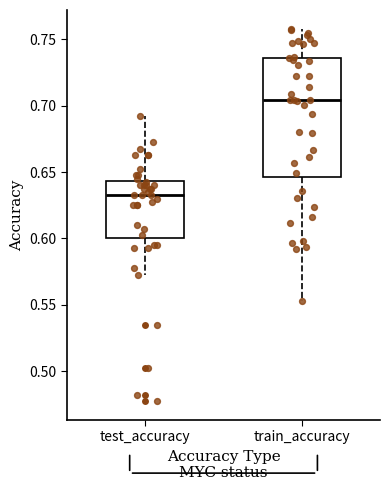

Reading left to right, read every box against the y-axis: the position of its median line, the range the box covers, and the ends of its whiskers. The values are not printed on the chart, so give them approximately, as read against the axis.

test_accuracy: median 0.630, box 0.600 to 0.645, whiskers 0.575 to 0.690
train_accuracy: median 0.705, box 0.645 to 0.735, whiskers 0.555 to 0.760